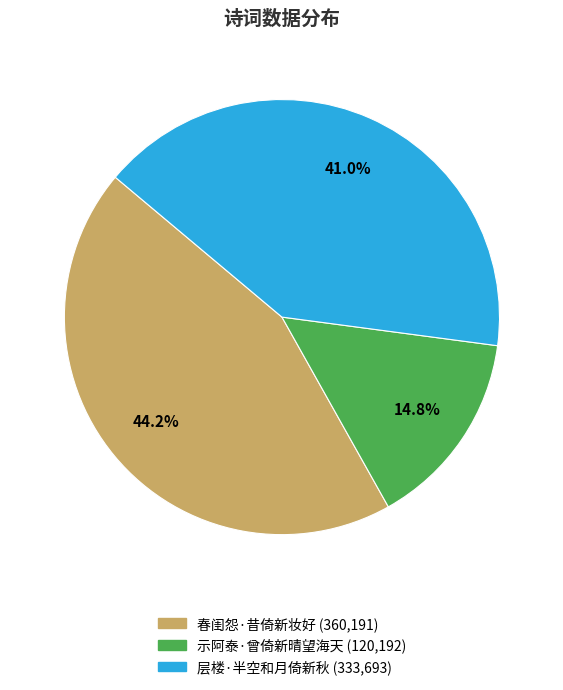

Combined, what portion of the pie is 示阿泰·曾倚新晴望海天 and 春闺怨·昔倚新妆好?

59.0%